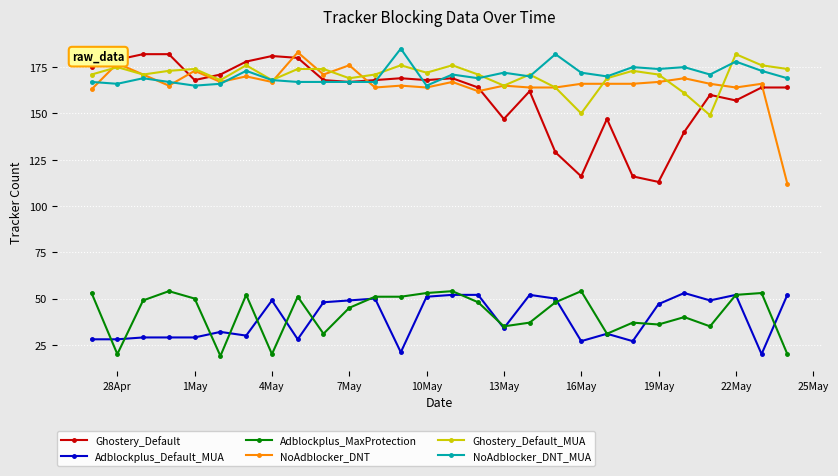

True or false: Adblockplus_Default_MUA and Ghostery_Default intersect in this chart.

False